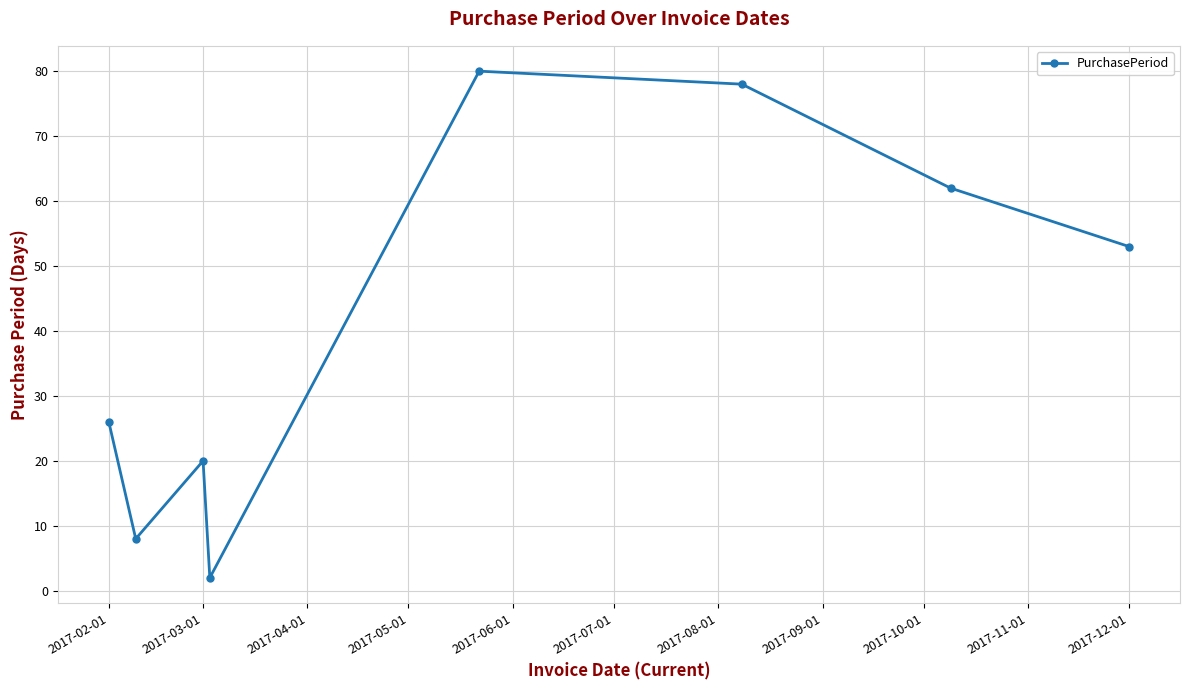

What is the greatest value displayed?

80